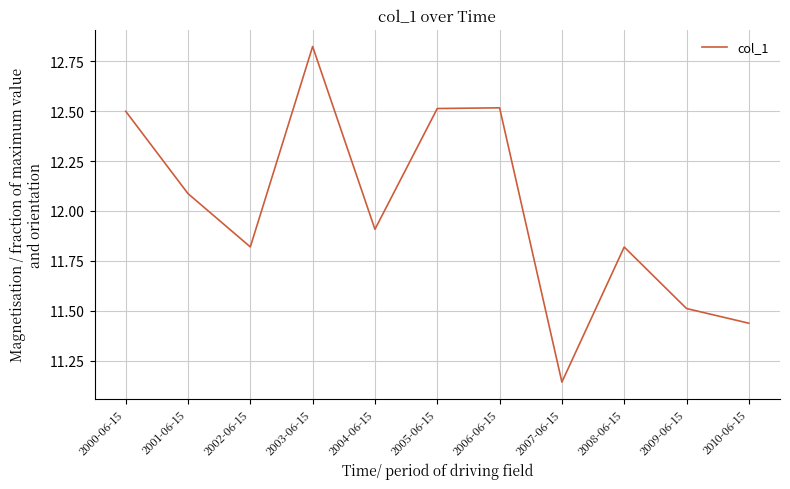

What position from the left is 2006-06-15?

7